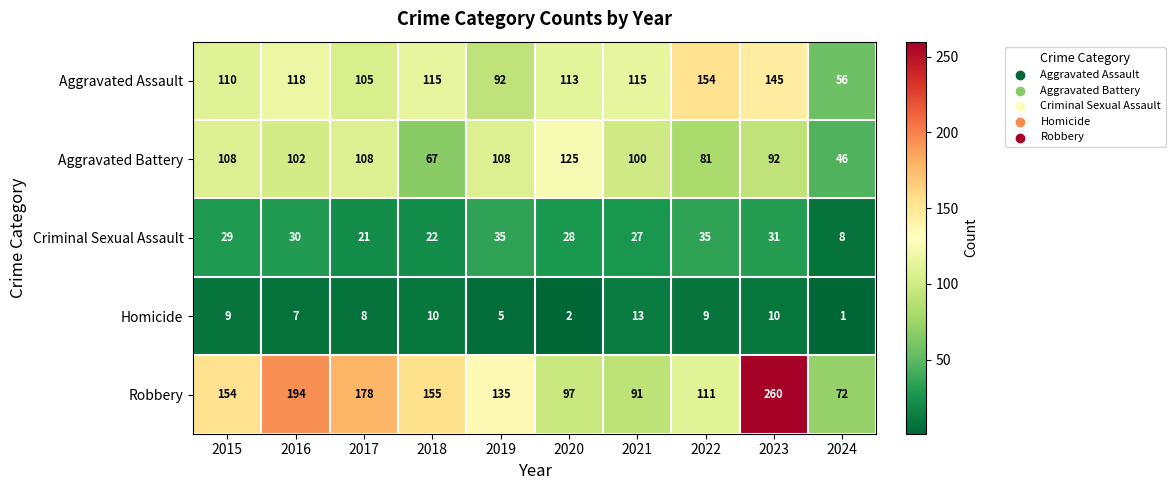

Rank the series by their maximum value, from lowest to highest.

Homicide, Criminal Sexual Assault, Aggravated Battery, Aggravated Assault, Robbery